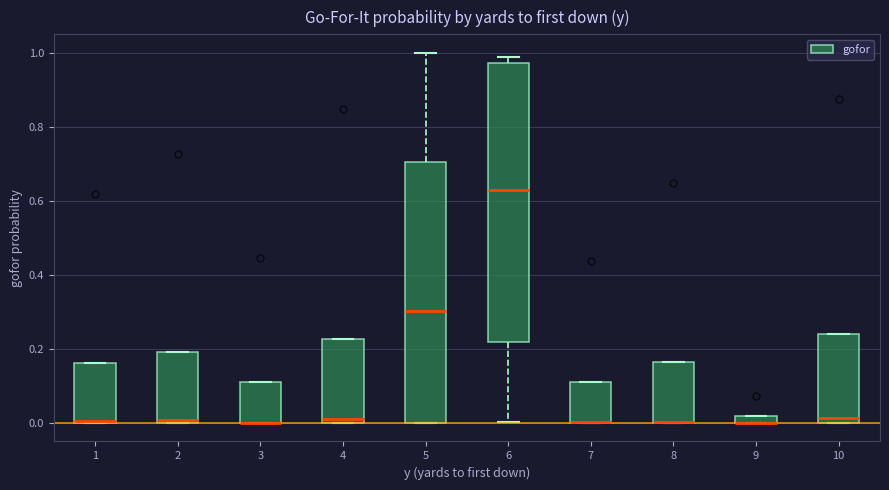

Where is the lower edge of the box at x = 8 on the y-axis? The values are not printed on the chart, so give them approximately, as read against the axis.

0.00